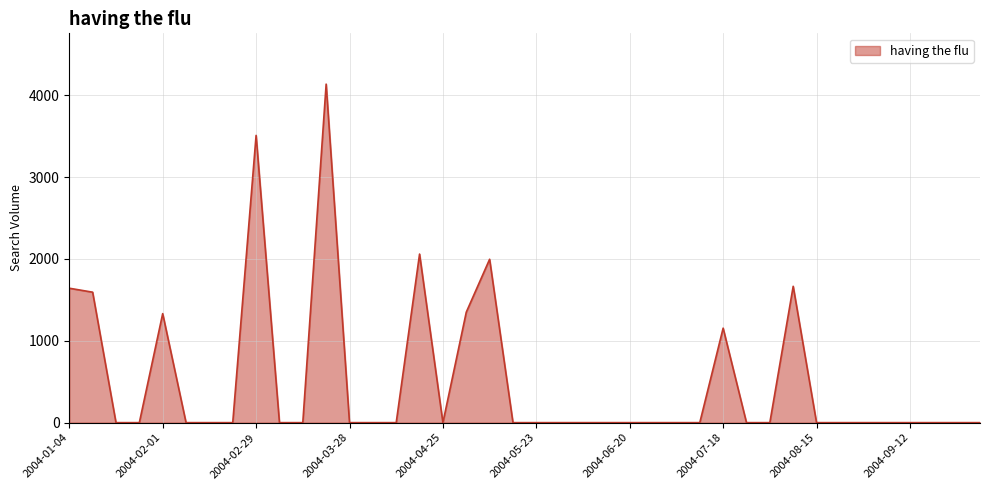

What is the difference between the maximum and minimum values?

4135.7